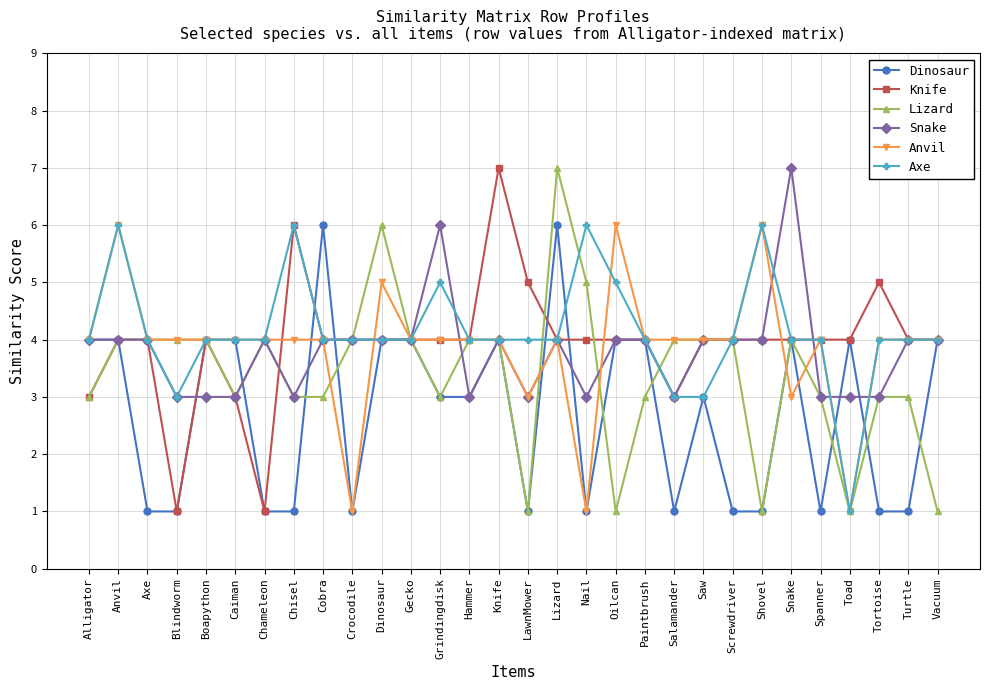

Which series changed the most between Grindingdisk and Lizard?

Lizard